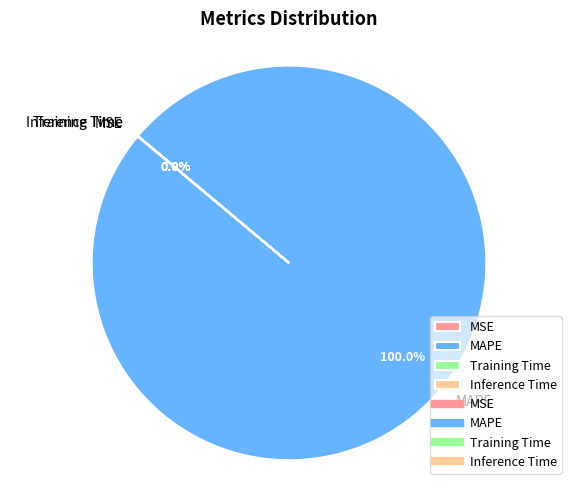

Which slice represents more than half of the pie?

MAPE